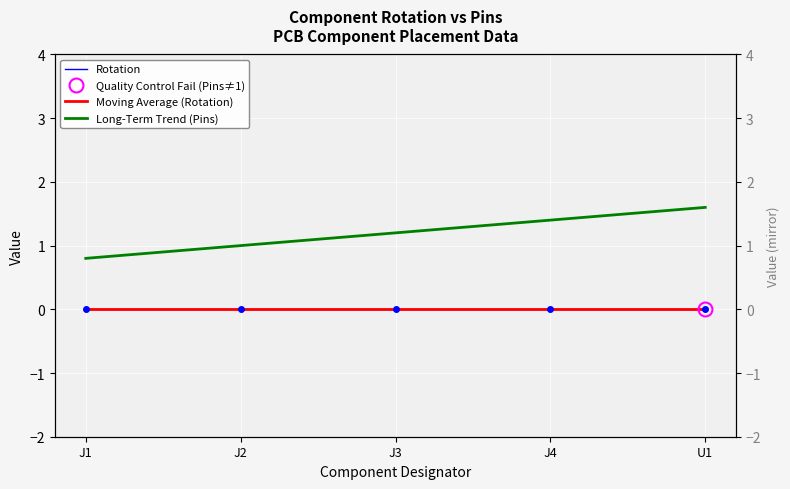

What are all the series names shown in the legend?

Rotation, Moving Average (Rotation), Long-Term Trend (Pins)